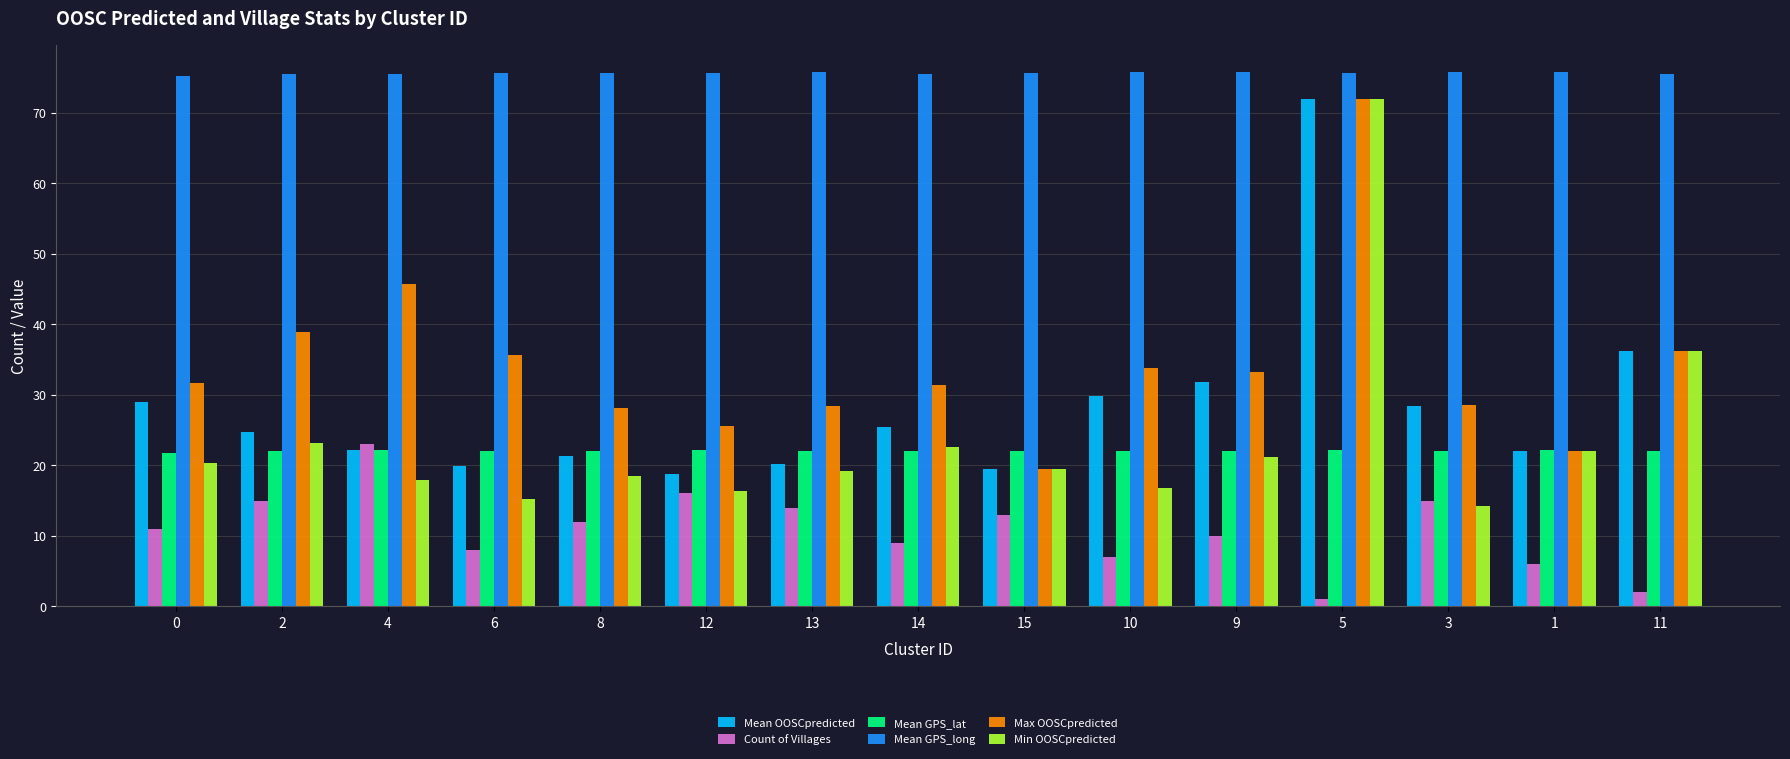

What is the label of the 13th bar from the left?

3